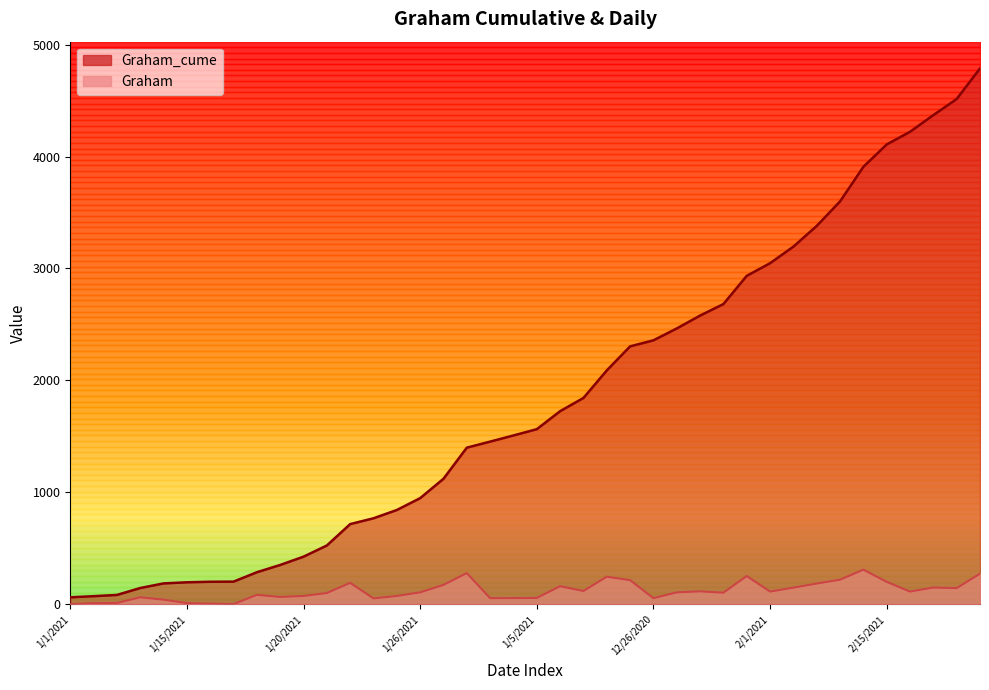

True or false: Graham_cume and Graham cross at least once.

False